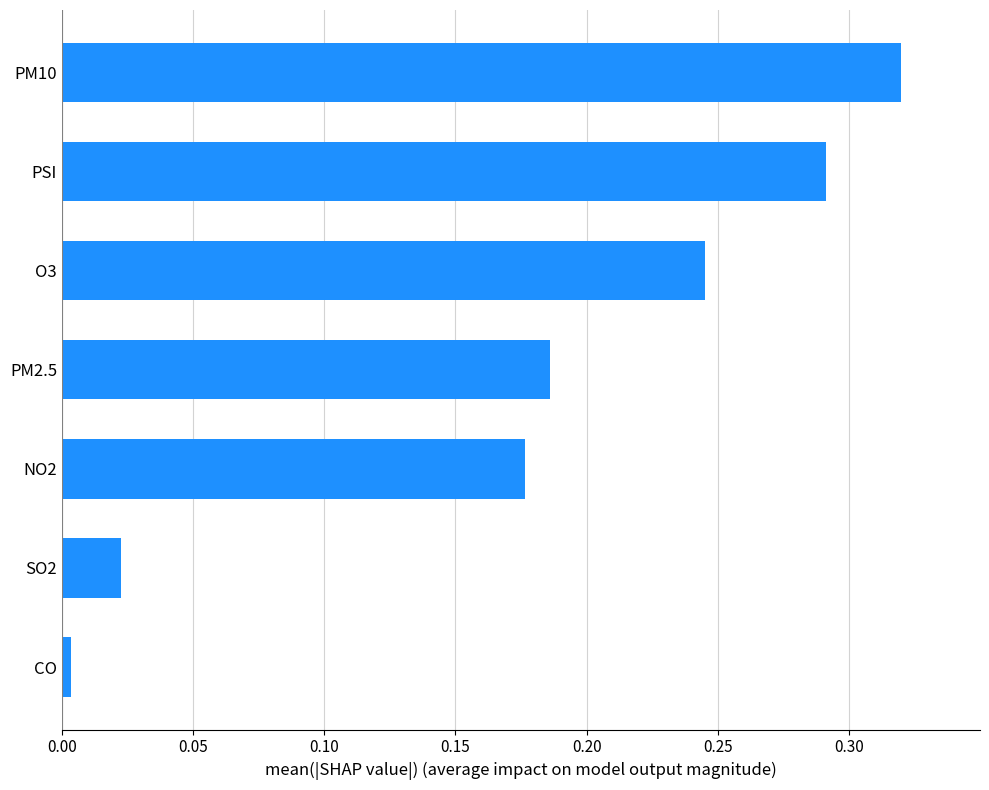

What is the sum of all values?

1.2